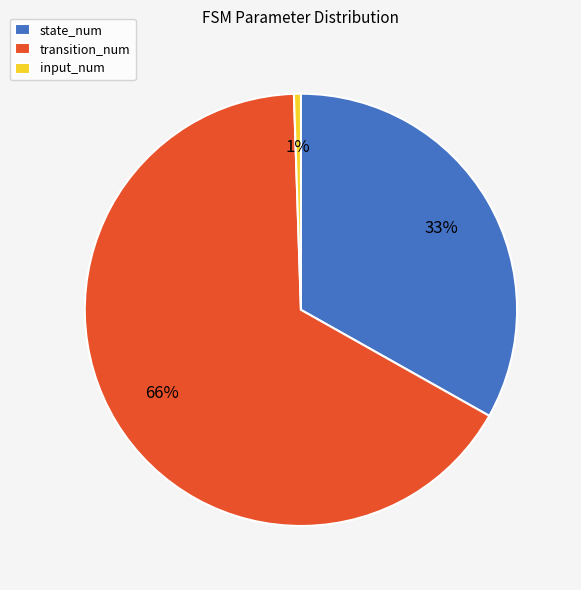

Is there any slice that represents more than half of the pie?

Yes